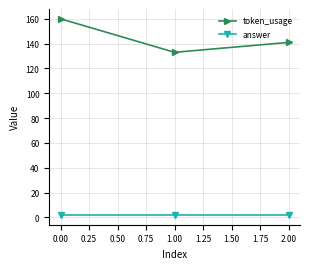

At which category is the sum across all series the highest?

0.00